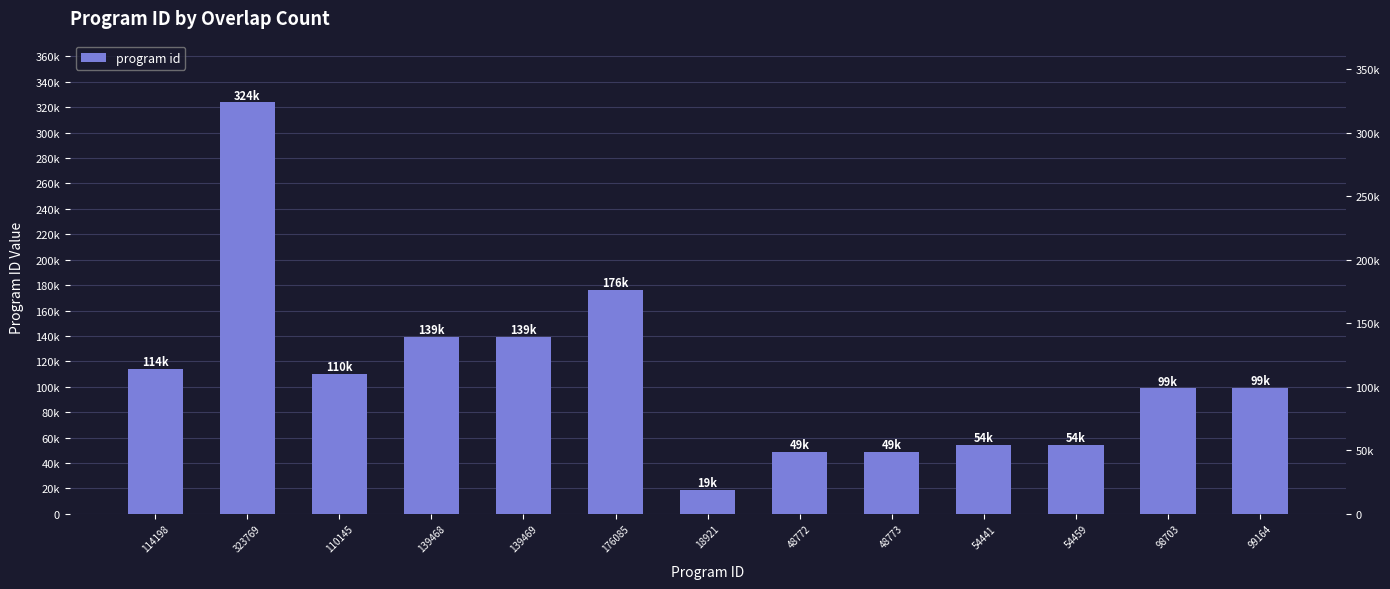

True or false: the data shows 572139 at 323769.

False